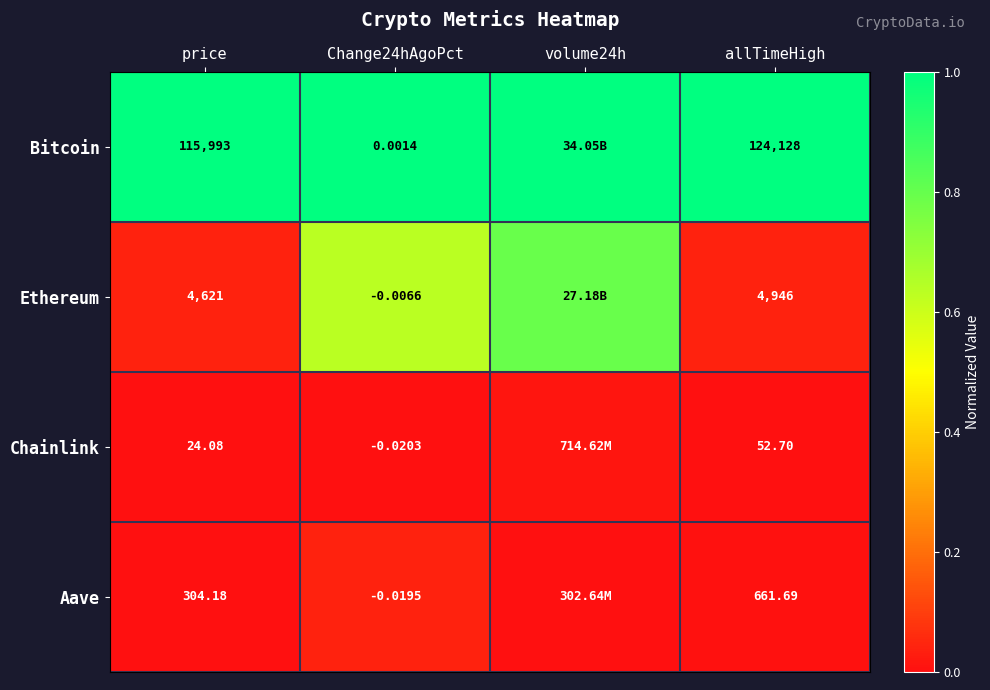

True or false: Bitcoin has a value of 0.6 at allTimeHigh.

False